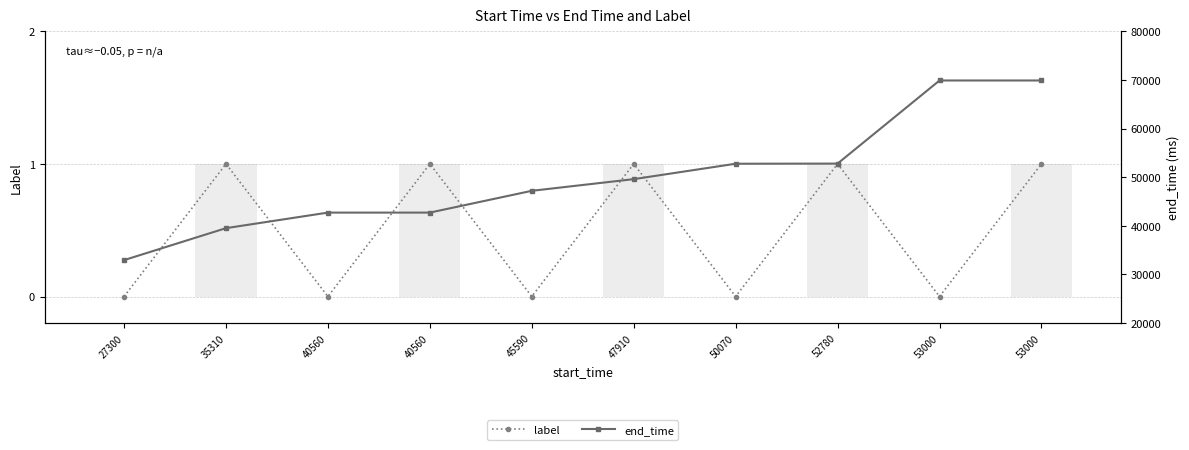

What is the value of the label bar at the 6th from the left?

1